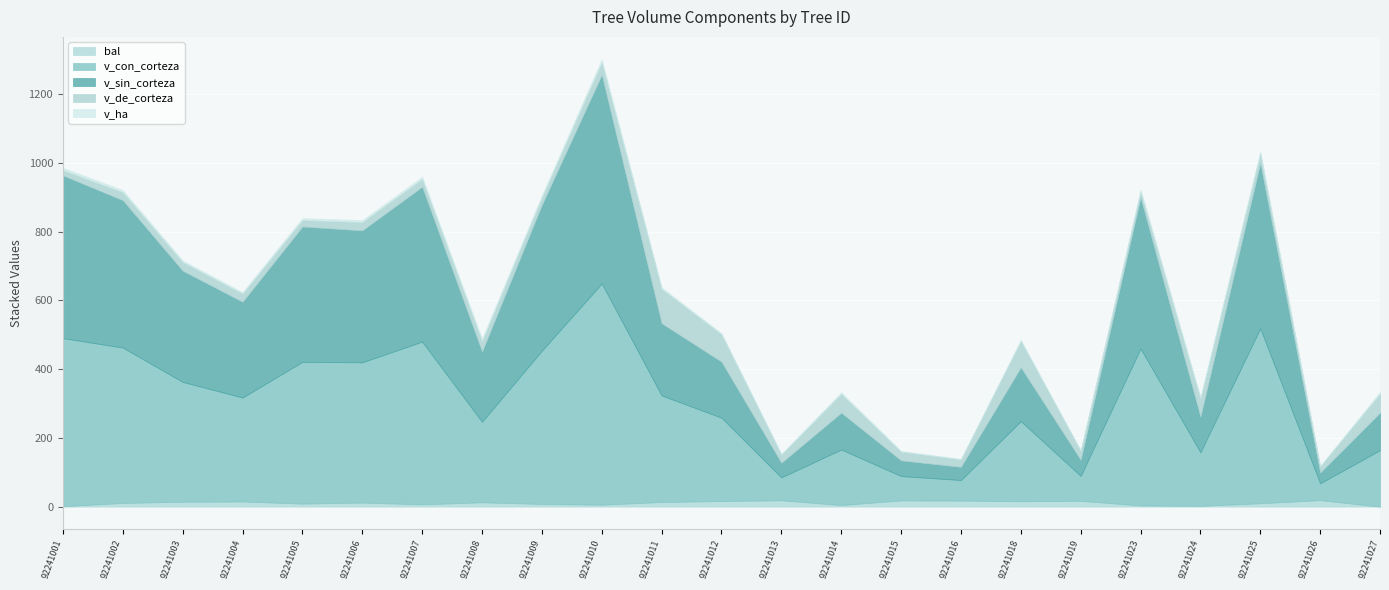

Where is the first local minimum for v_de_corteza?

92241005